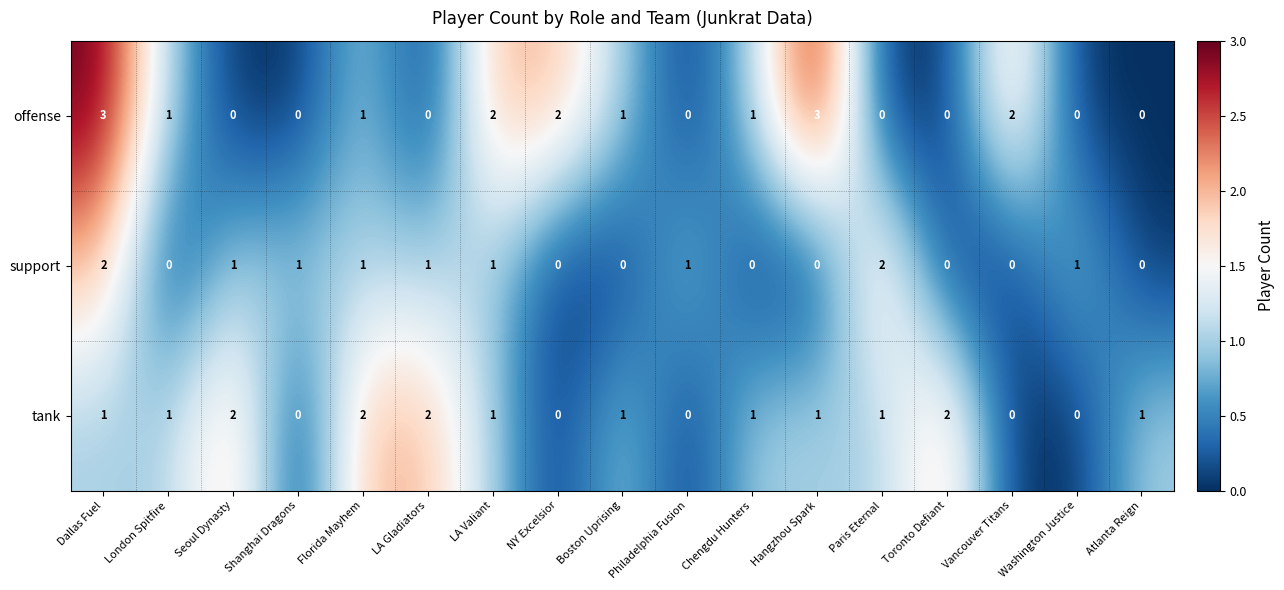

At Paris Eternal, list the series in order from smallest to largest.

offense, tank, support